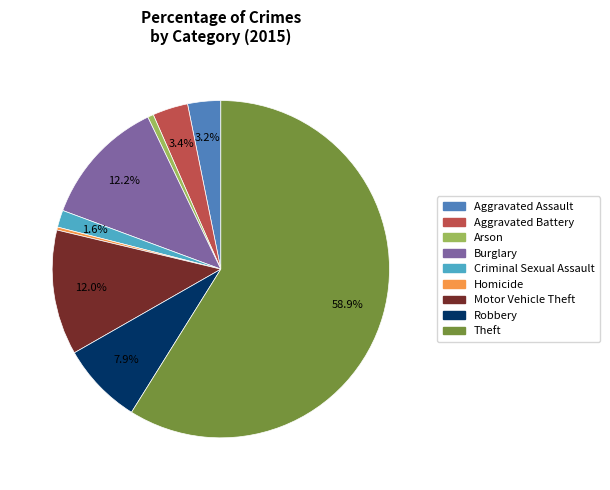

Is there a majority slice in this chart?

Yes